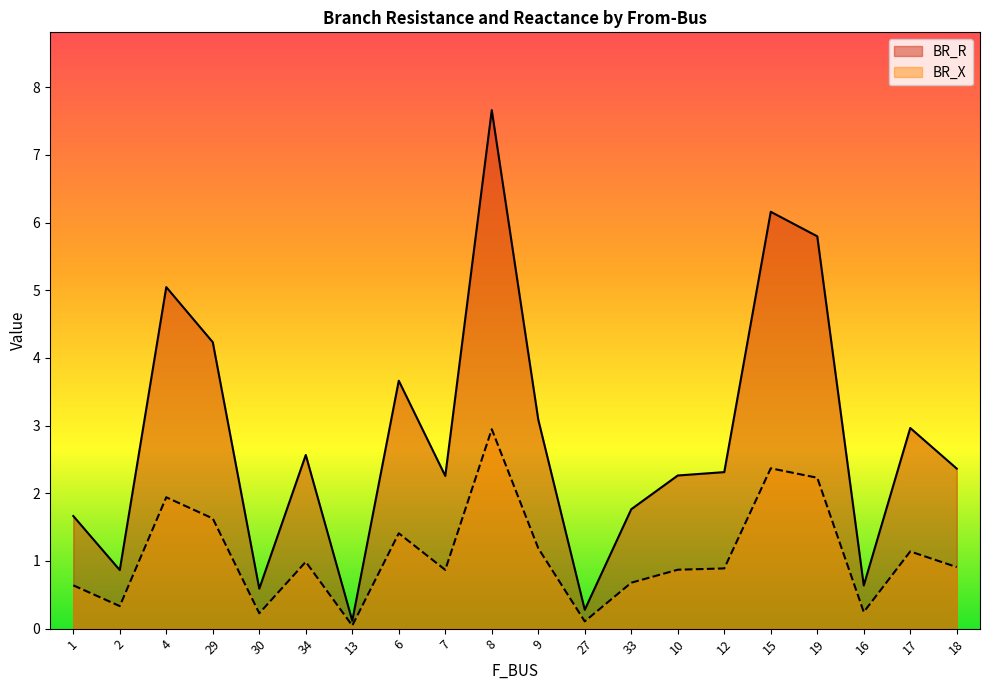

List the series in order of their peak value, highest first.

BR_R, BR_X